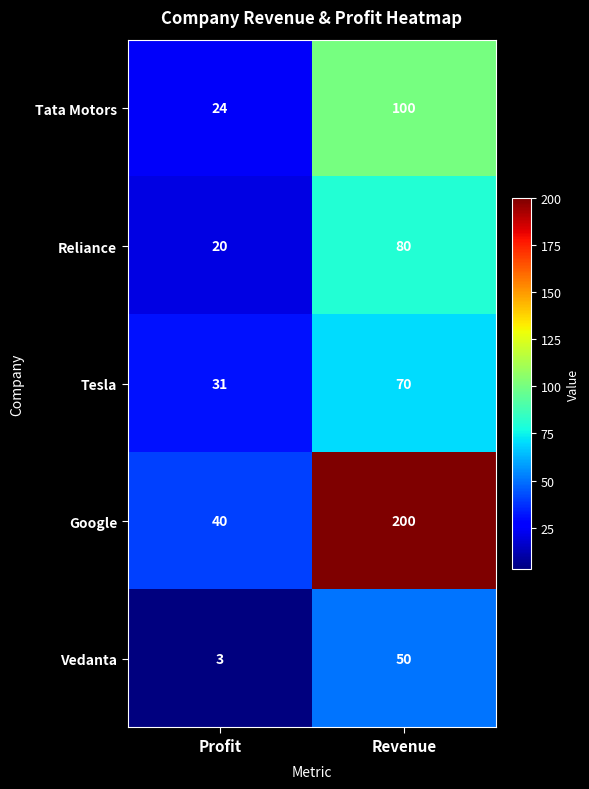

Reading left to right, extract all data points from this chart.

Tata Motors: Profit=24	Revenue=100
Reliance: Profit=20	Revenue=80
Tesla: Profit=31	Revenue=70
Google: Profit=40	Revenue=200
Vedanta: Profit=3	Revenue=50